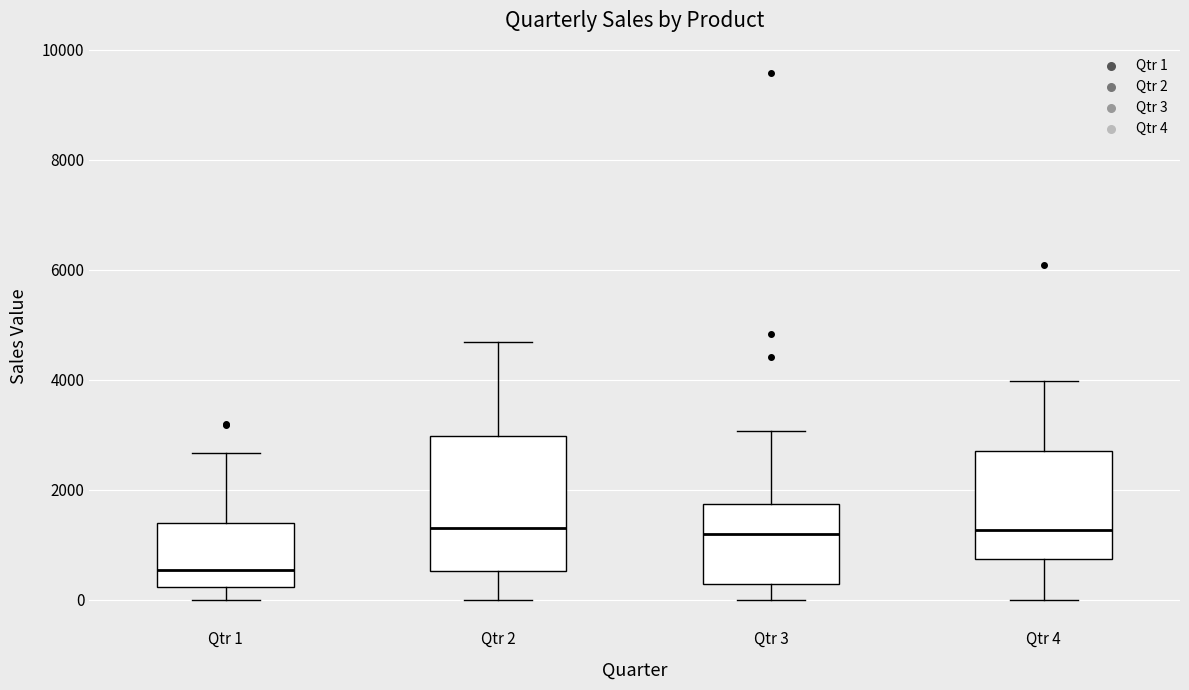

Reading left to right, transcribe this box plot: for each box, give where its median line is, the range the box spans, and where its two whiskers end, as read against the y-axis. The values are not printed on the chart, so give them approximately, as read against the axis.

Qtr 1: median 600, box 200 to 1400, whiskers 0 to 2600
Qtr 2: median 1400, box 600 to 3000, whiskers 0 to 4600
Qtr 3: median 1200, box 200 to 1800, whiskers 0 to 3000
Qtr 4: median 1200, box 800 to 2600, whiskers 0 to 4000